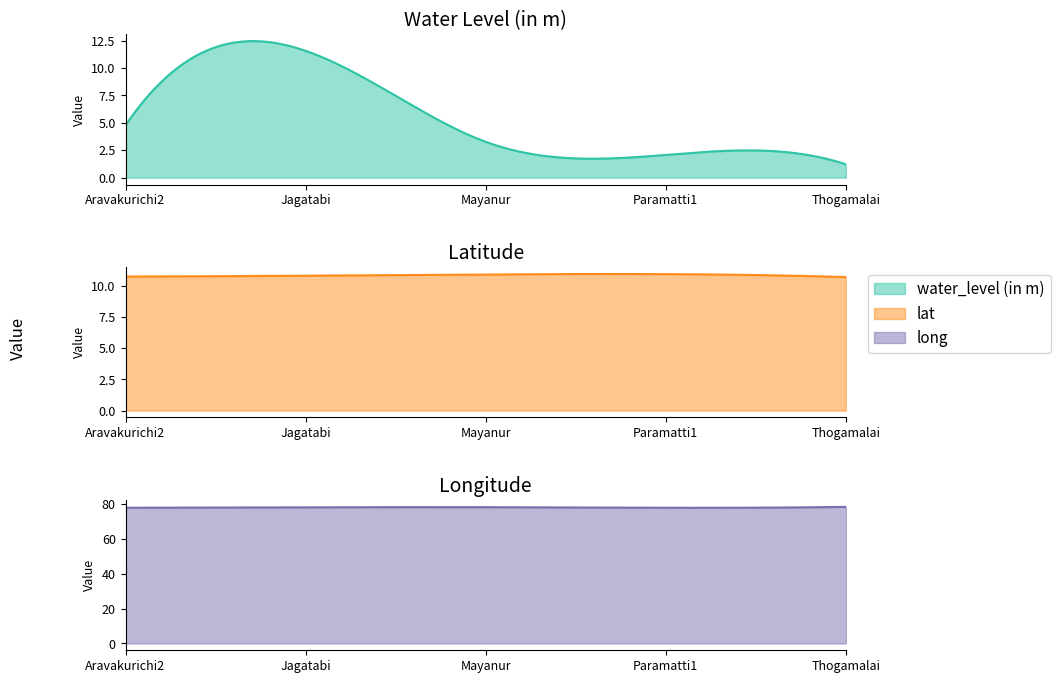

List the labels in order of lat value, largest first.

Paramatti1, Mayanur, Jagatabi, Aravakurichi2, Thogamalai